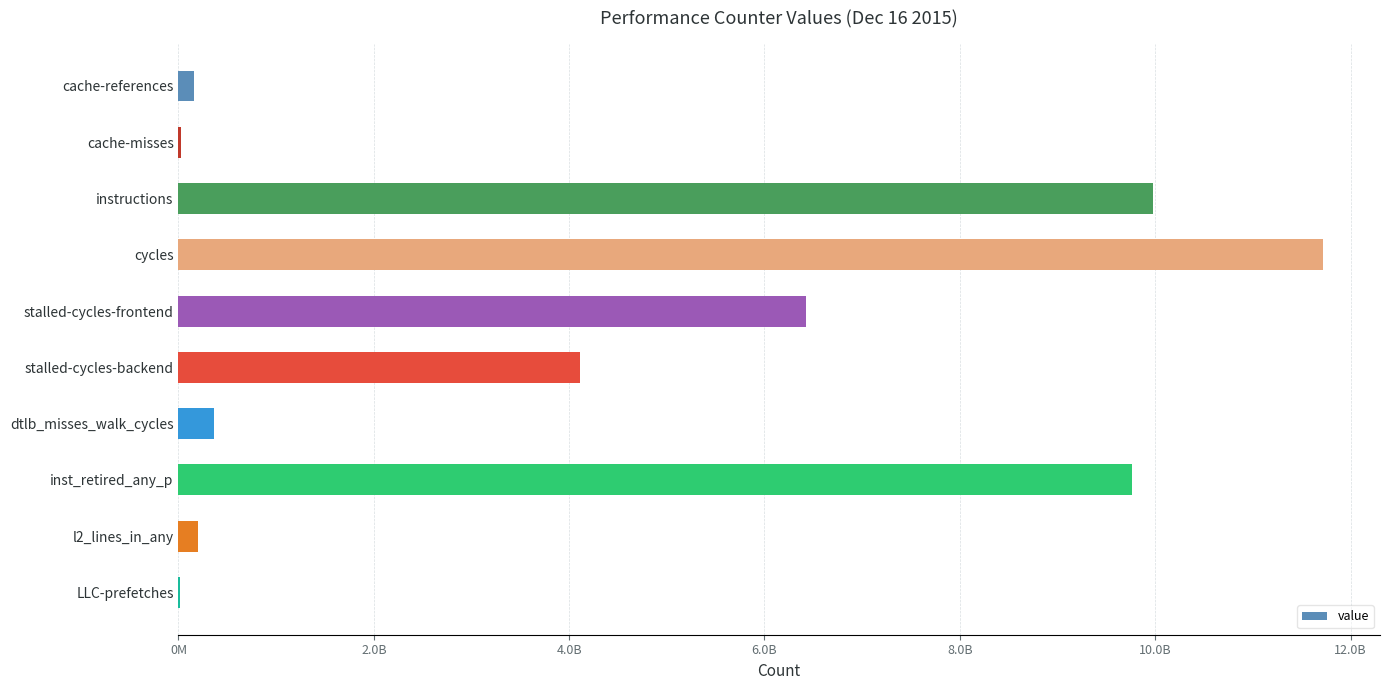

Count the number of categories in the chart.

10